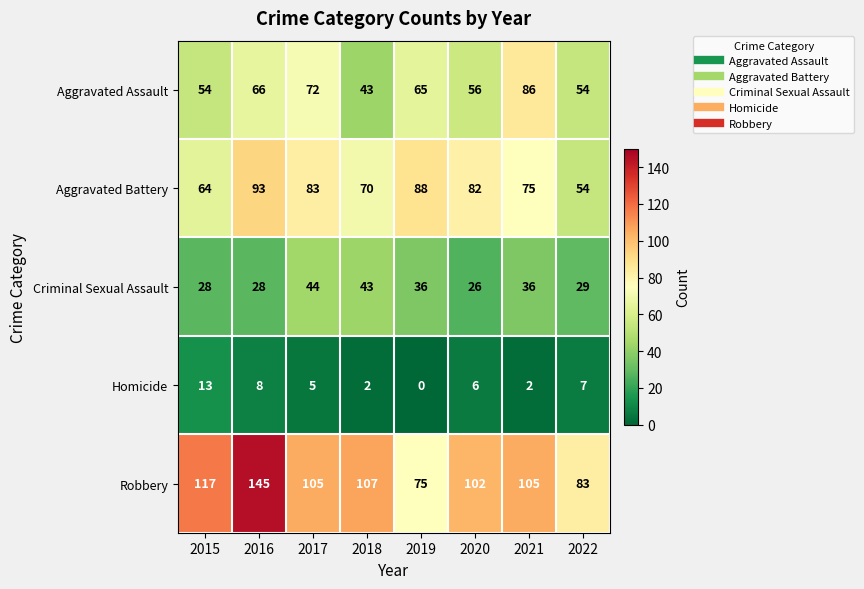

The value of Criminal Sexual Assault at 2022 is 29. True or false?

True